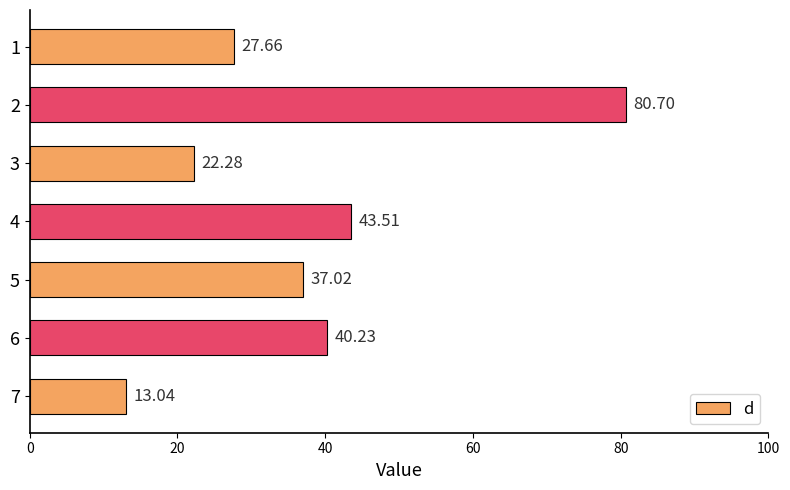

What is the difference between the second highest and minimum values?

30.5